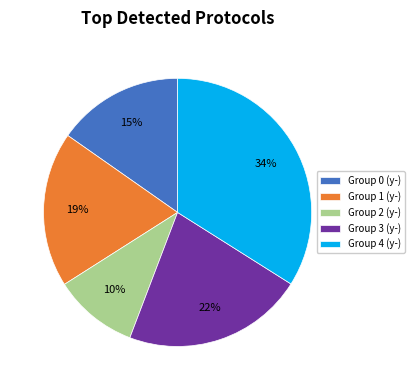

Is the sum of Group 0 (y-) and Group 2 (y-) greater than half?

No